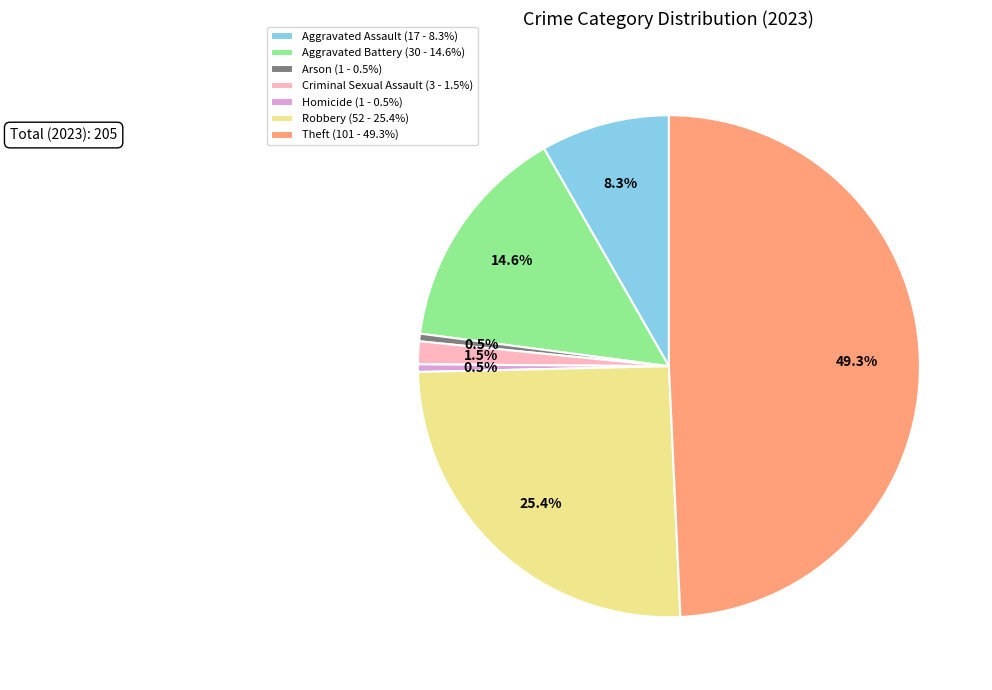

To the nearest percent, what portion does Robbery represent?

25%